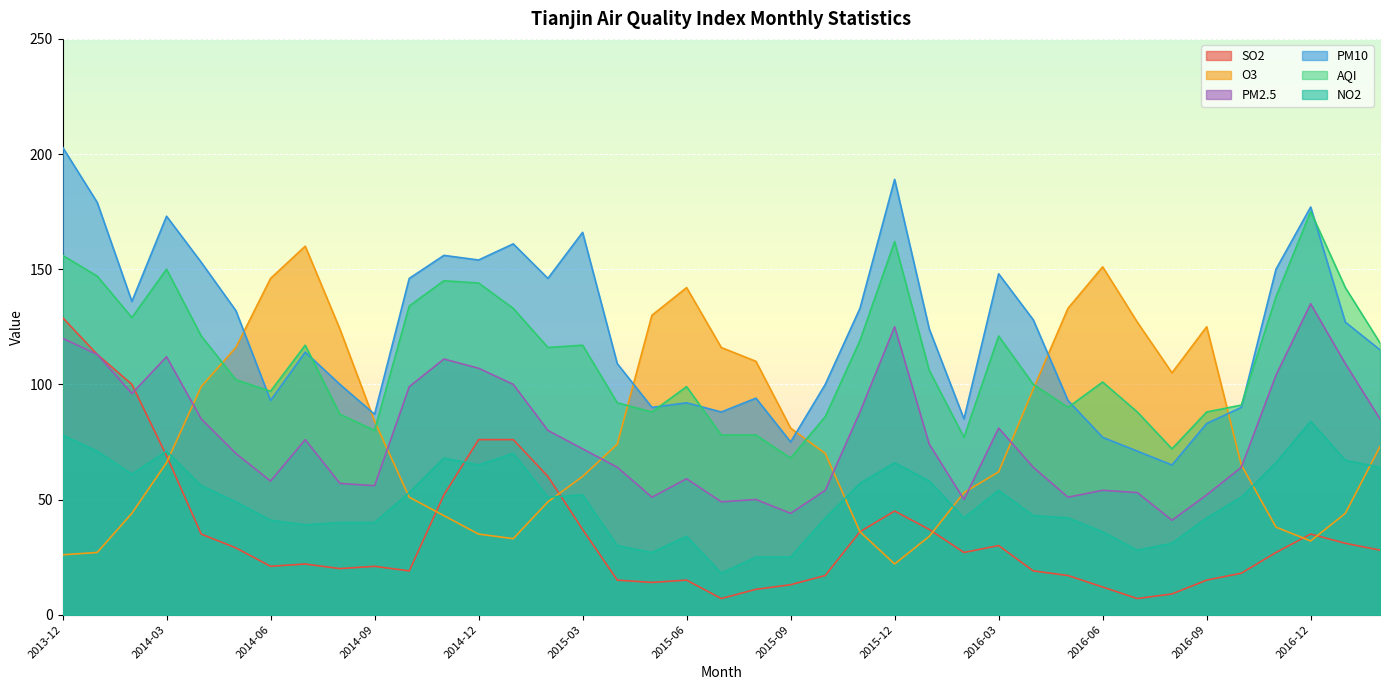

What is the difference between the highest and lowest values at 2015-04?

94